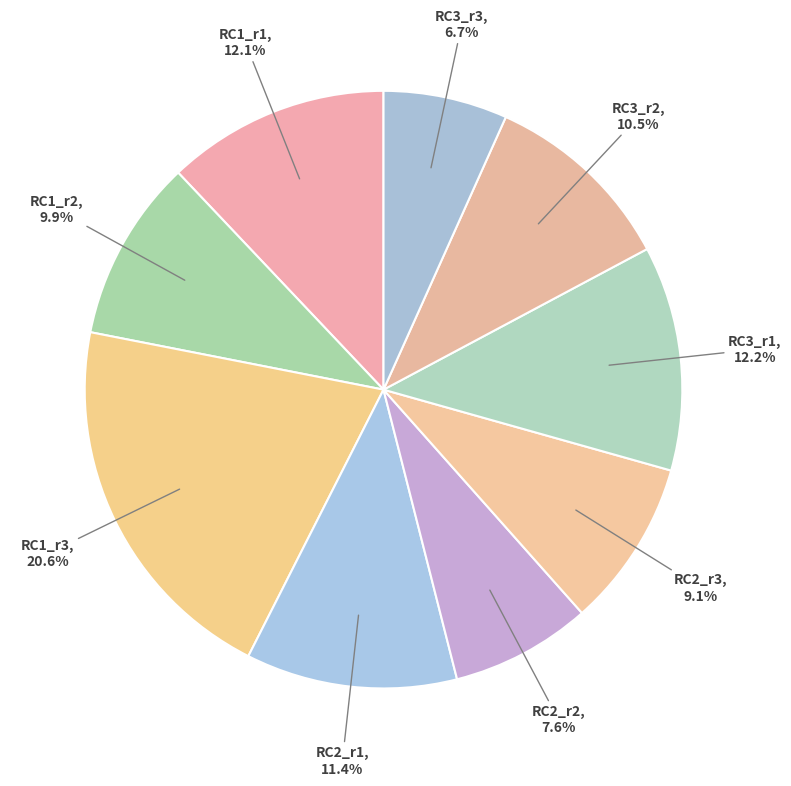

To the nearest percent, what portion does RC2_r1 represent?

11%